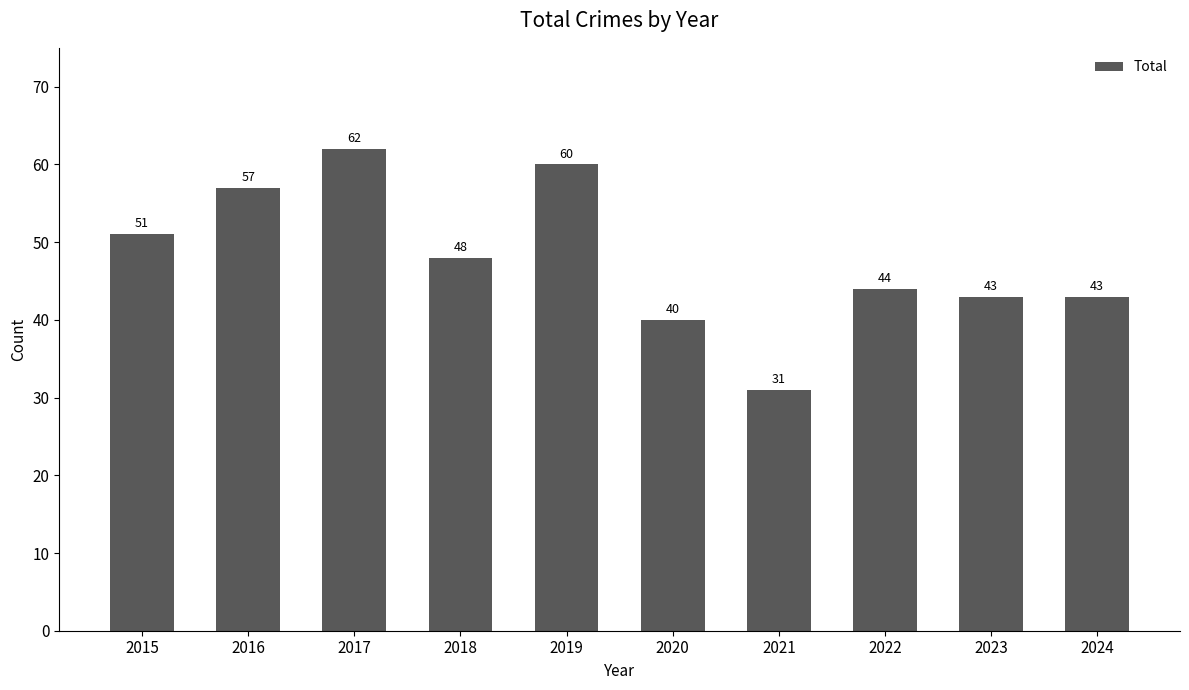

What is the difference between the values at 2021 and 2017?

31